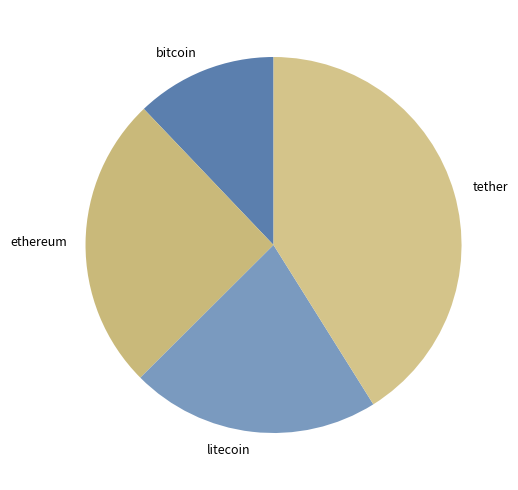

How many segments does this pie chart have?

4